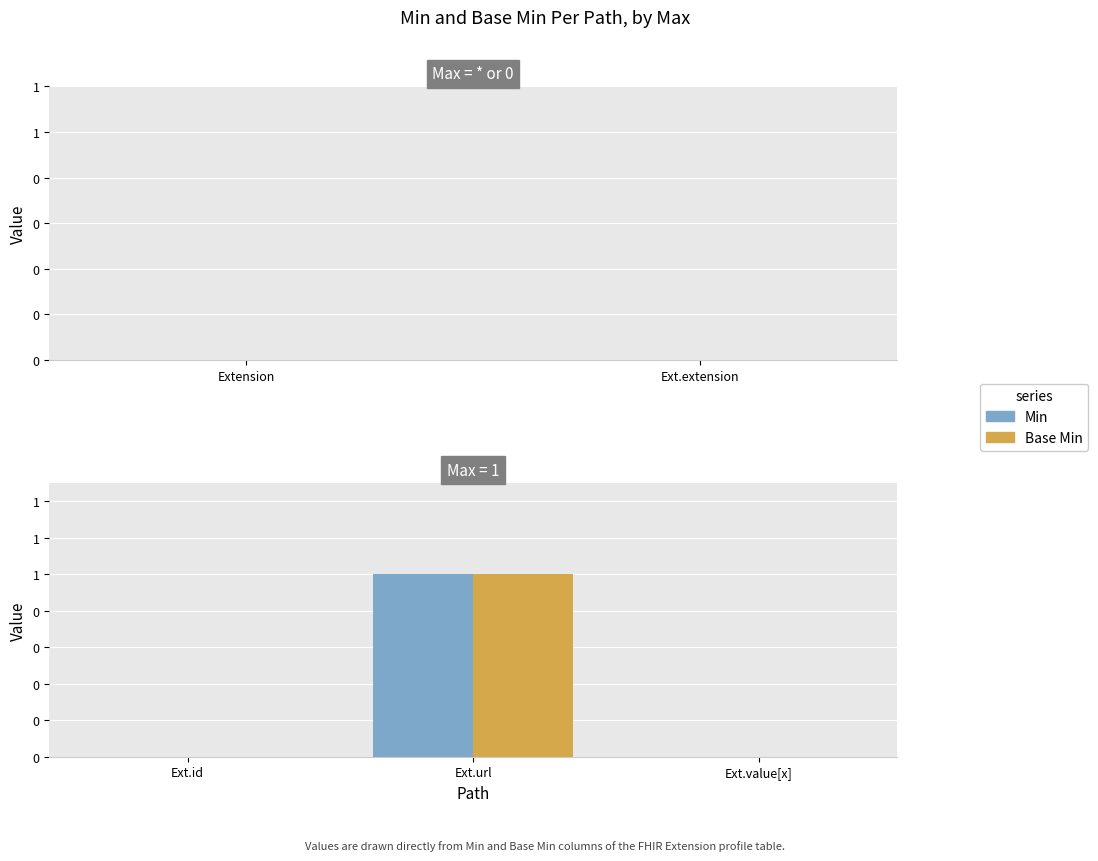

What are all the series names shown in the legend?

Min, Base Min